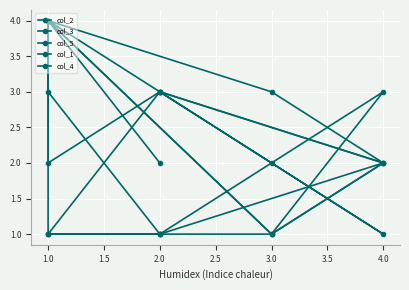

True or false: col_5 and col_4 cross at least once.

True